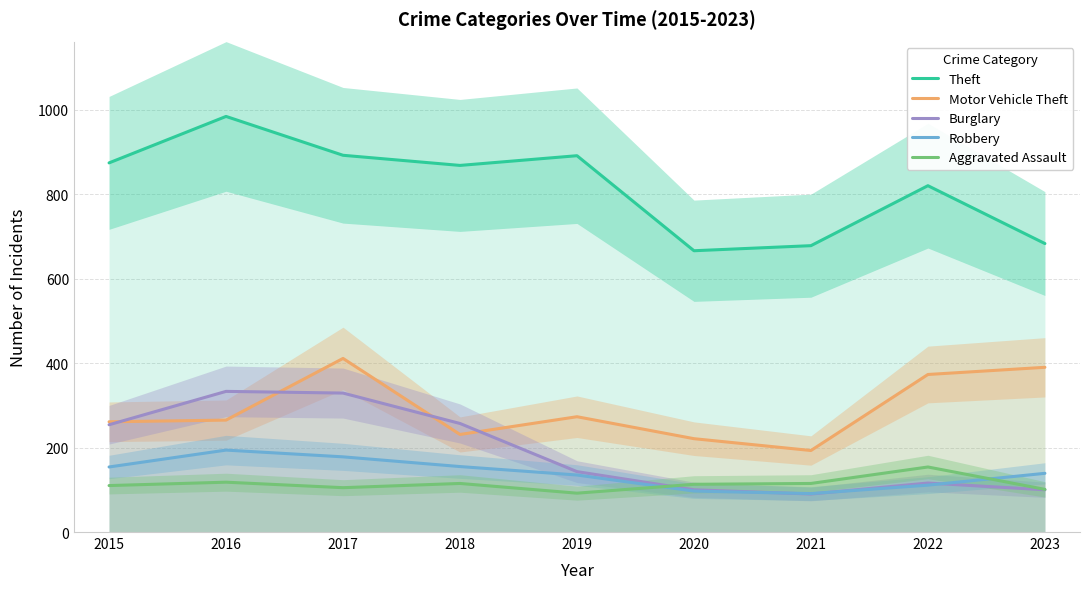

After their last crossing, which series has the higher values: Aggravated Assault or Burglary?

Aggravated Assault